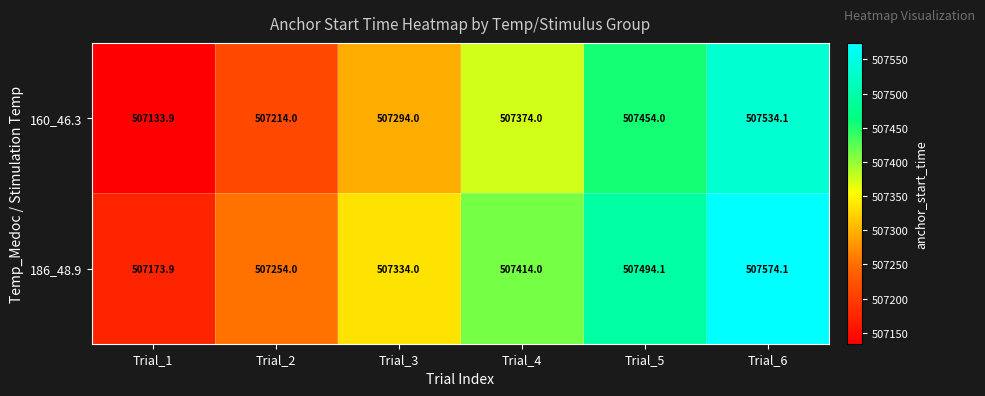

What is the spread (max minus min) of values at Trial_3?

40.0